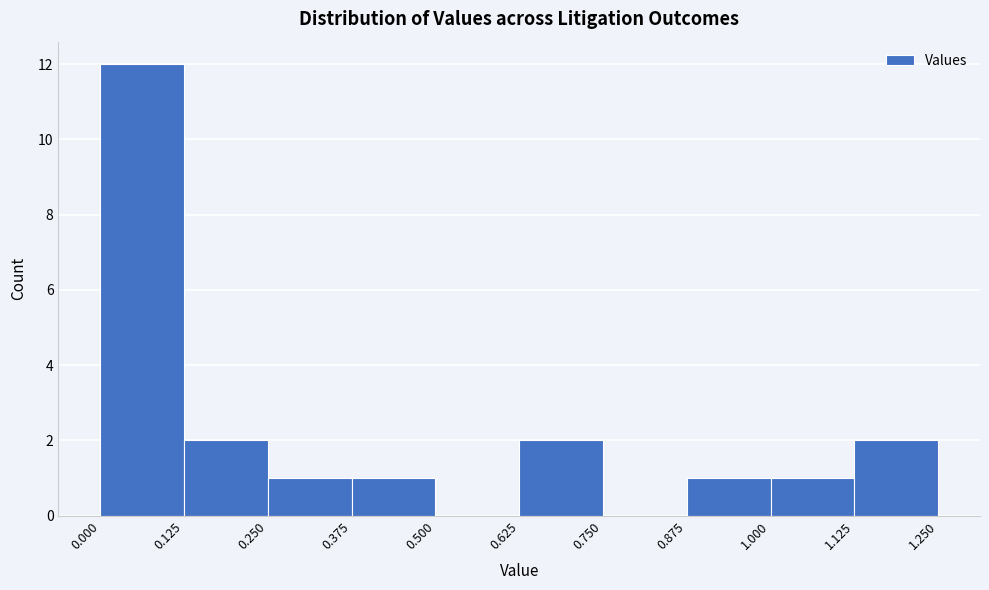

What is the height of the bar covering 0.625 to 0.750 on the x-axis? The values are not printed on the chart, so give them approximately, as read against the axis.

2